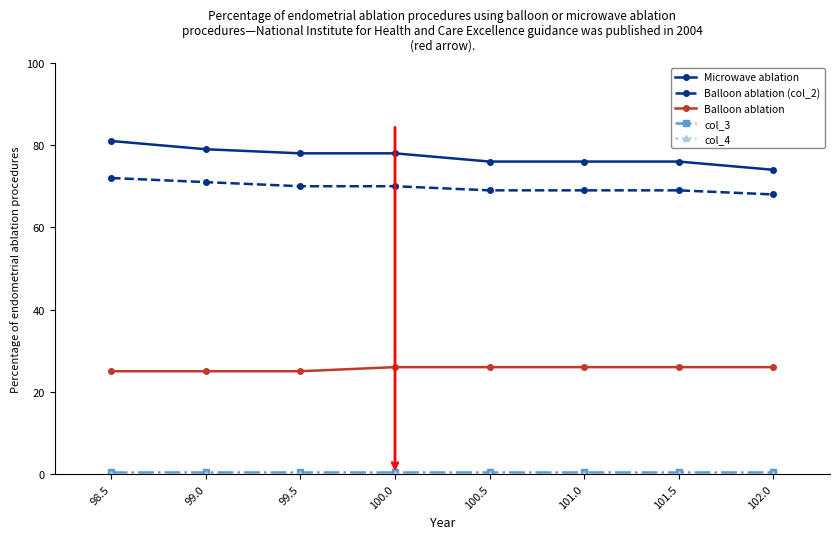

Is this an area chart (filled region under the line)?

No